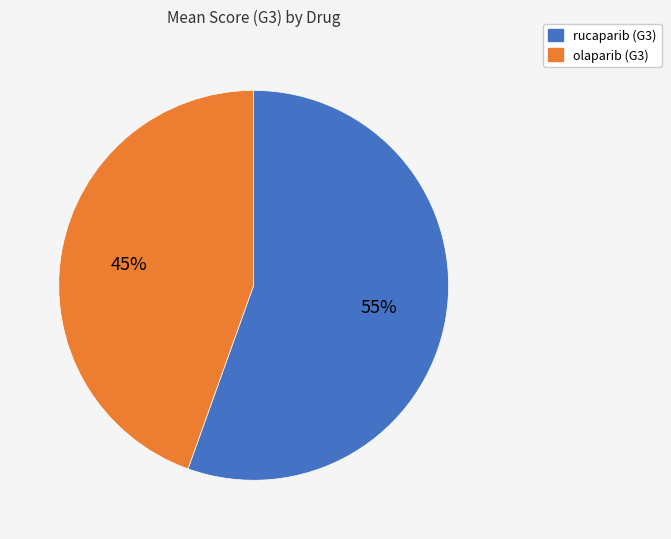

Count the number of slices in the pie.

2